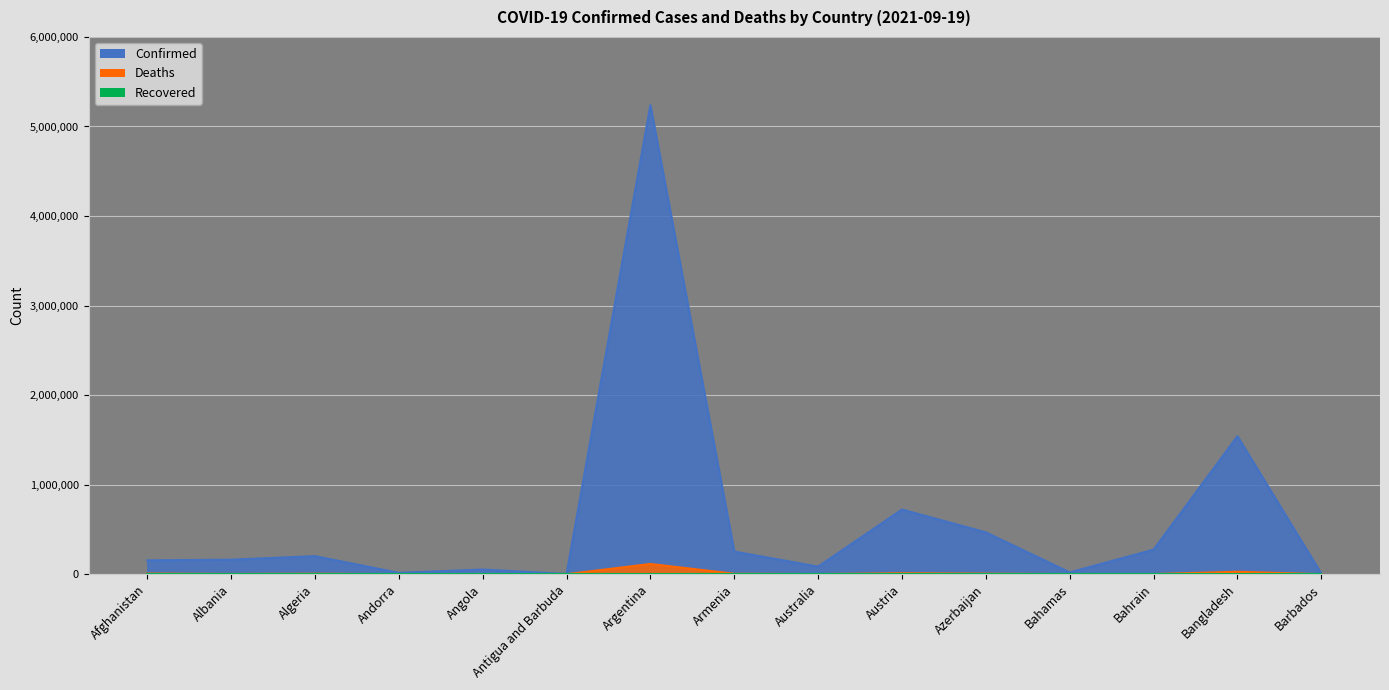

Reading left to right, what are all the values shown in this chart?

Confirmed: Afghanistan=154487	Albania=162173	Algeria=201425	Andorra=15124	Angola=52307	Antigua and Barbuda=2603	Argentina=5238610	Armenia=253093	Australia=84563	Austria=722357	Azerbaijan=467173	Bahamas=20030	Bahrain=274179	Bangladesh=1541300	Barbados=6358
Deaths: Afghanistan=7186	Albania=2574	Algeria=5681	Andorra=130	Angola=1388	Antigua and Barbuda=55	Argentina=114367	Armenia=5117	Australia=1149	Austria=10889	Azerbaijan=6227	Bahamas=504	Bahrain=1388	Bangladesh=27182	Barbados=57